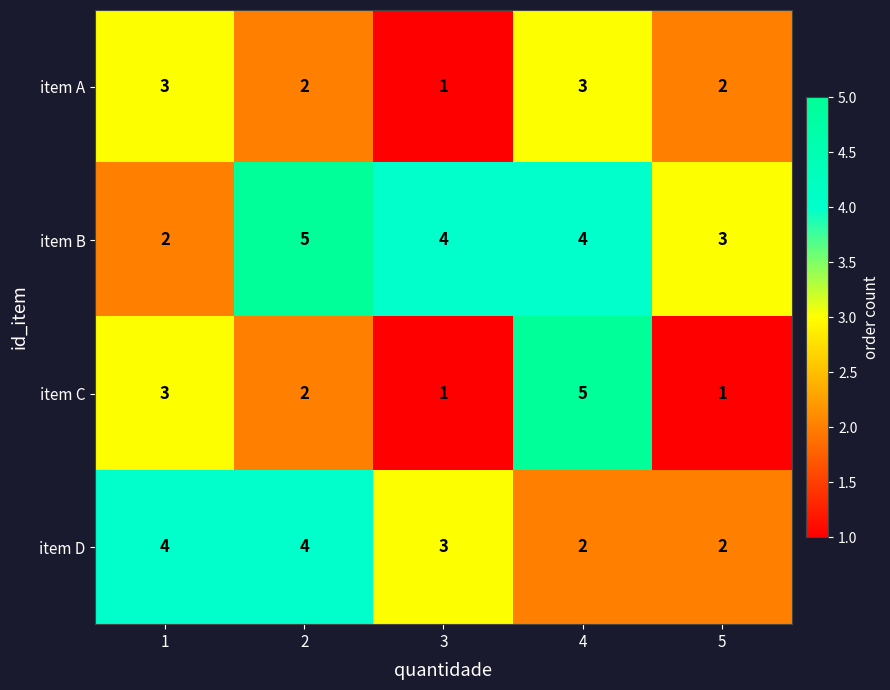

How many item A values are between 2 and 3?

4